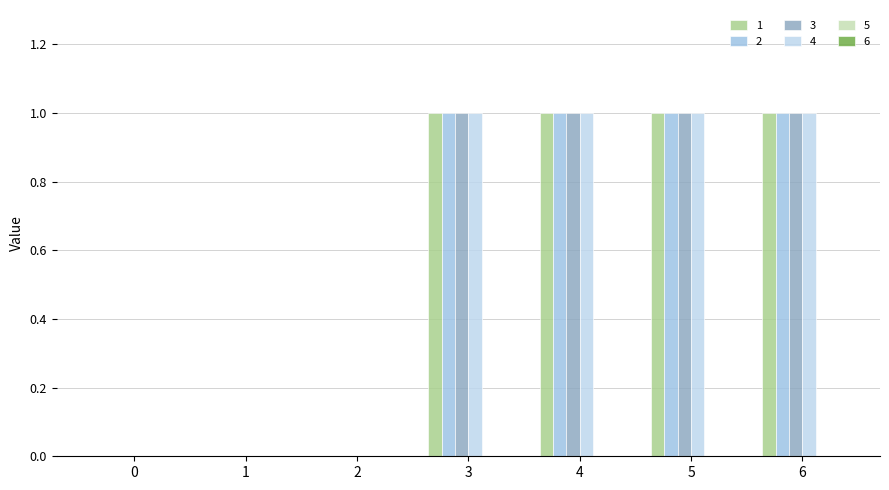

What is the approximate value of 1 at 3?

1